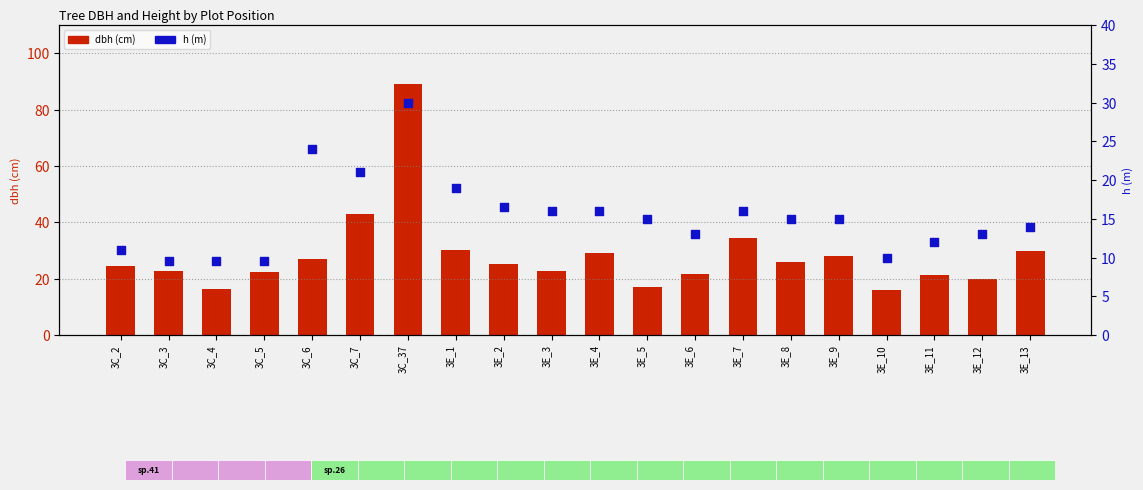

Which series has the widest spread of Y values?

dbh (cm)